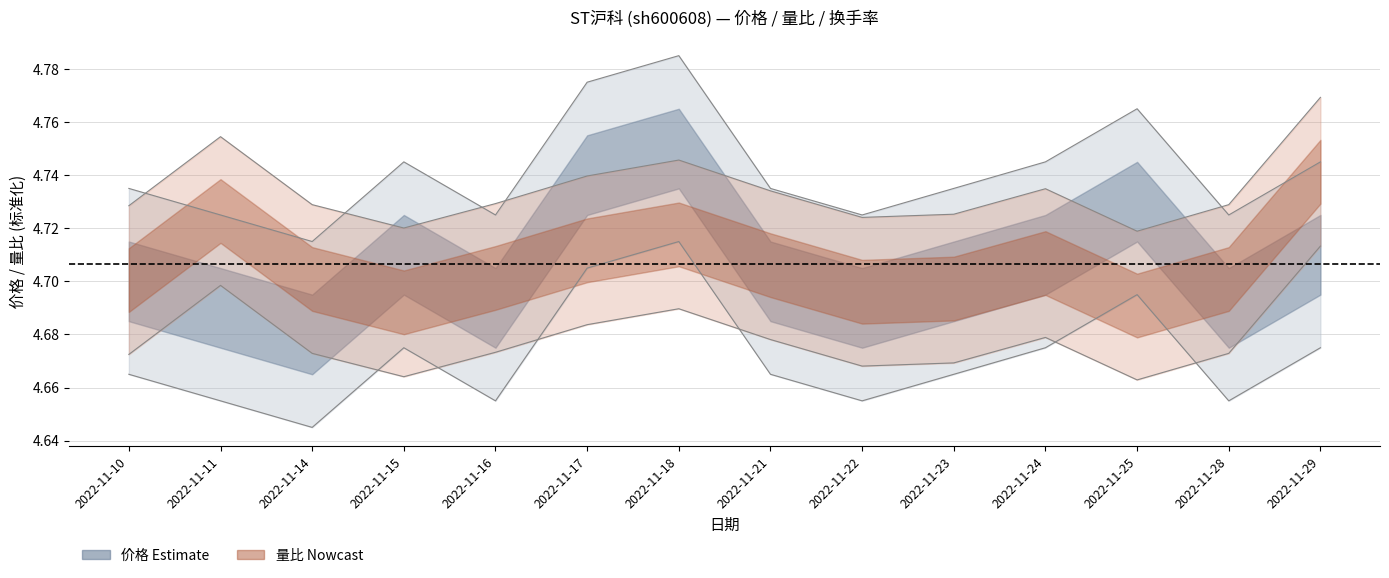

Rank the series at 2022-11-24 from lowest to highest value.

价格, 量比